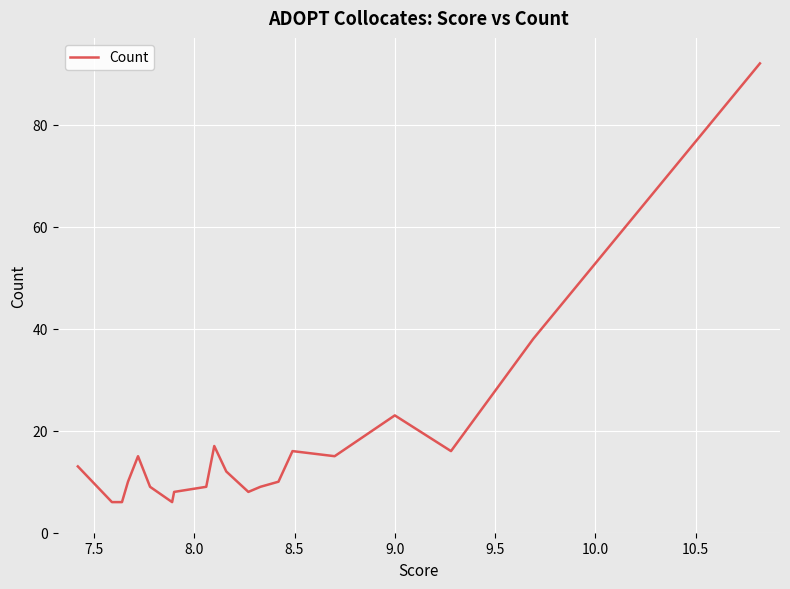

How many values are below 12?

10